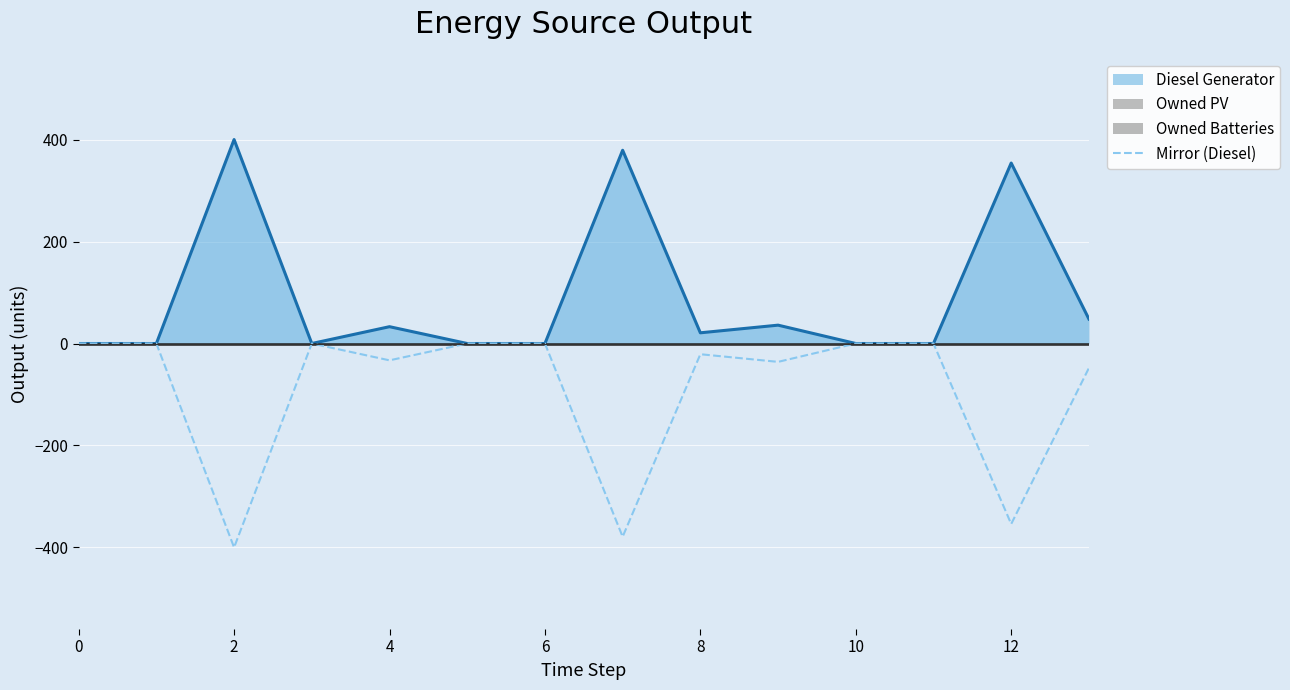

What is the minimum value for Mirror (Diesel)?

-400